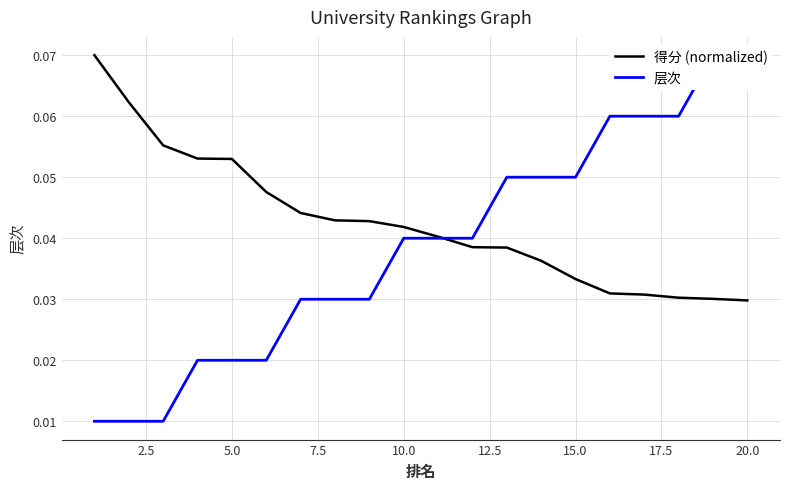

Does the chart display data point markers on the line(s)?

No